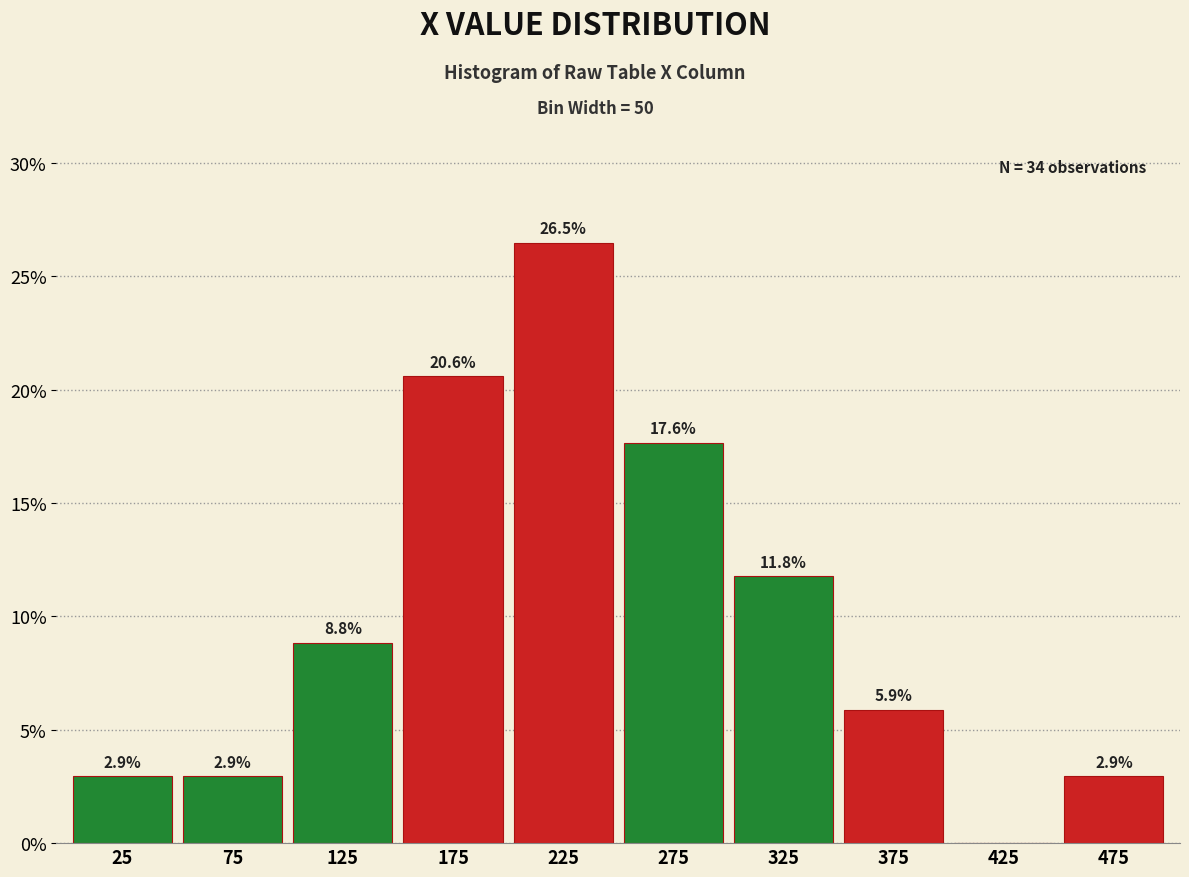

Which range on the x-axis has the tallest bar?

200 to 250